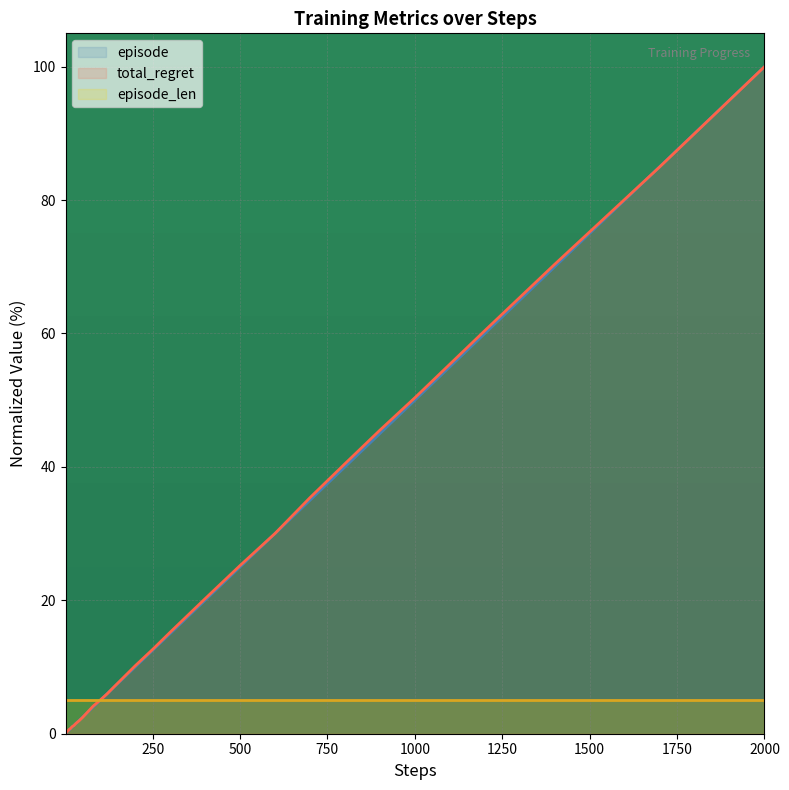

What is the lowest value of the episode_len series?

5.0